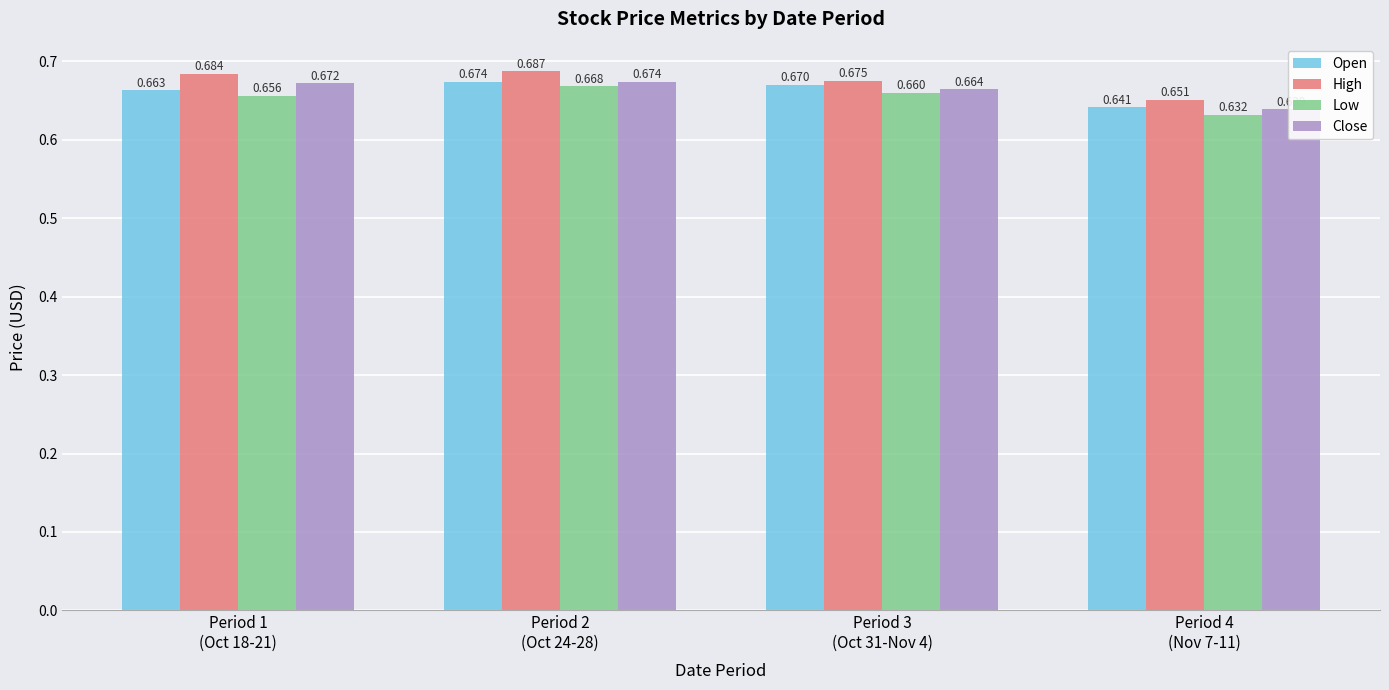

Which label corresponds to the largest value in the chart?

Period 2
(Oct 24-28)